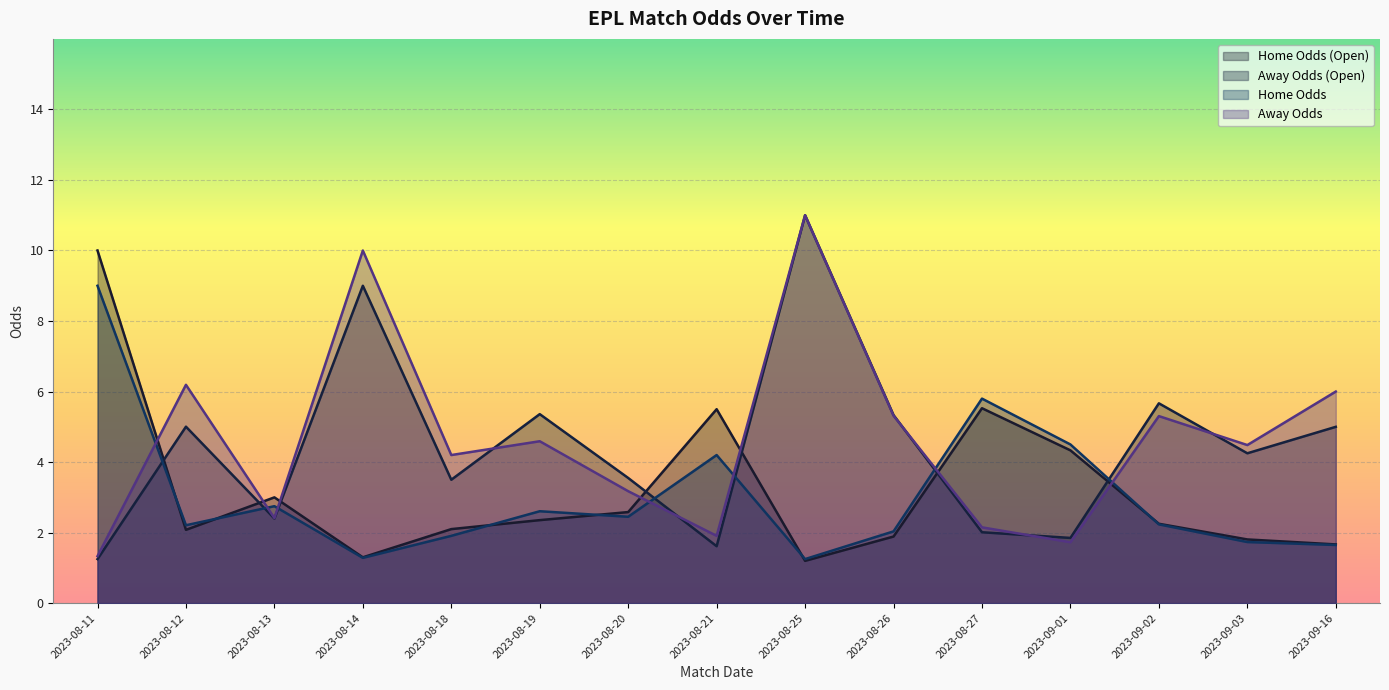

At which category is the sum across all series the highest?

2023-08-25